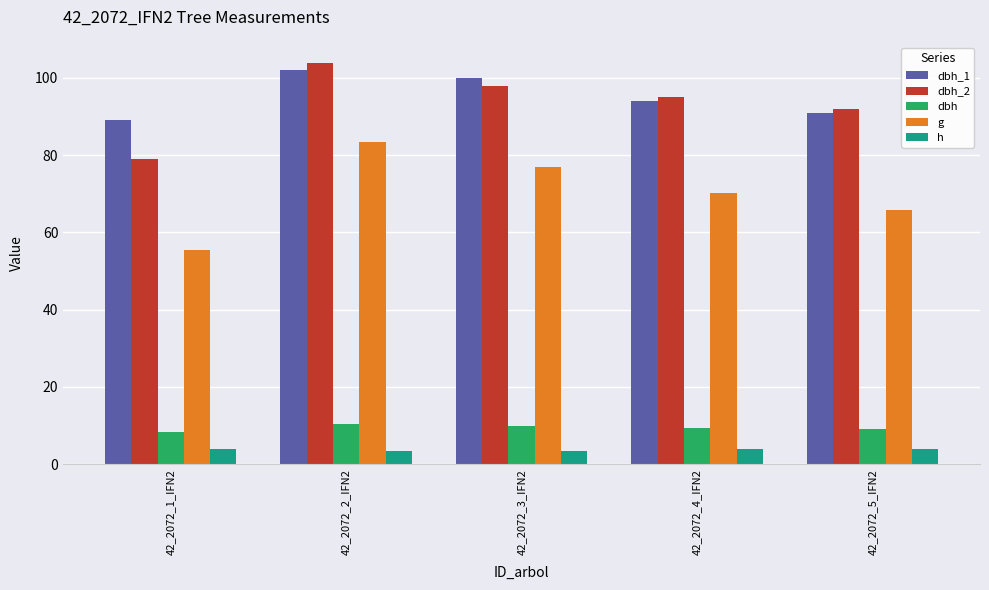

What is the spread (max minus min) of values at 42_2072_4_IFN2?

91.0